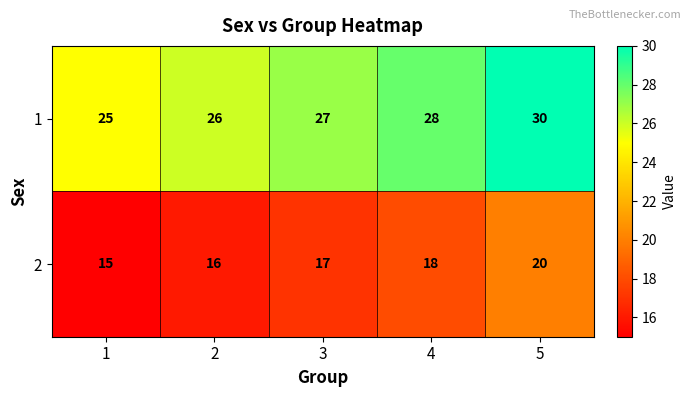

How many data points does each series have?

5